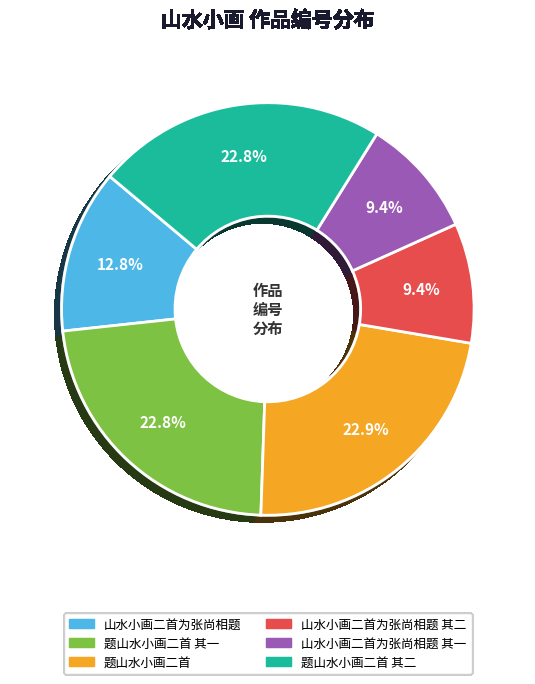

Is there a majority slice in this chart?

No